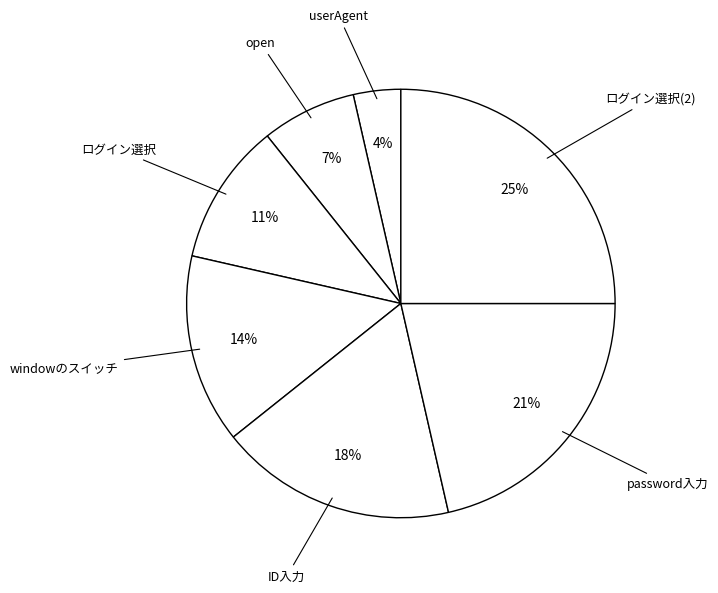

Is there any slice that represents more than half of the pie?

No